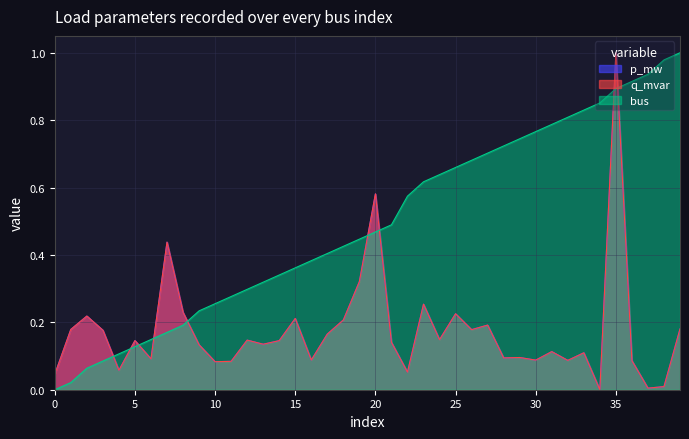

What are all the series names shown in the legend?

p_mw, q_mvar, bus